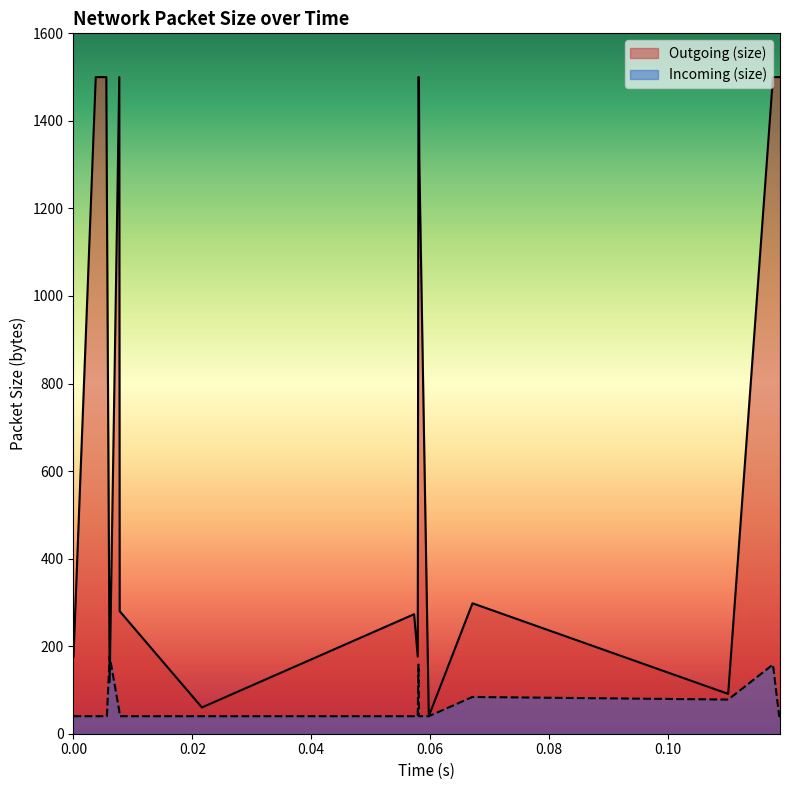

What is the smallest value displayed?

40